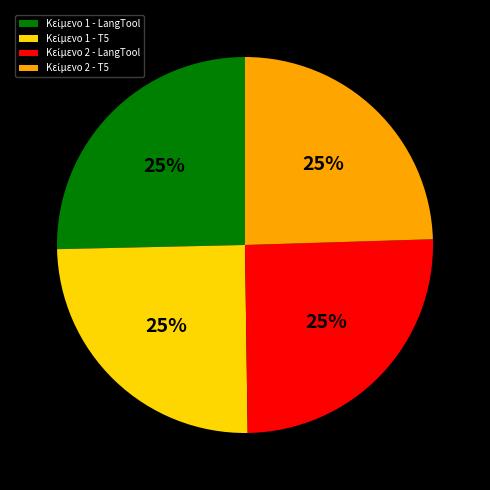

Is there a majority slice in this chart?

No